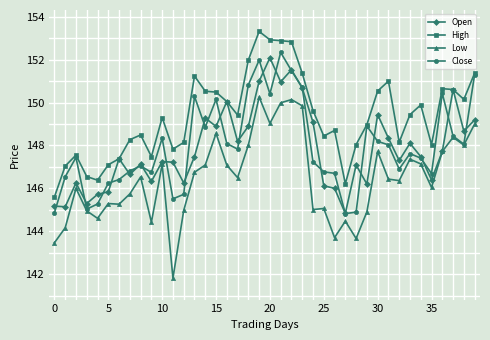

Which series has the widest spread of values?

Low